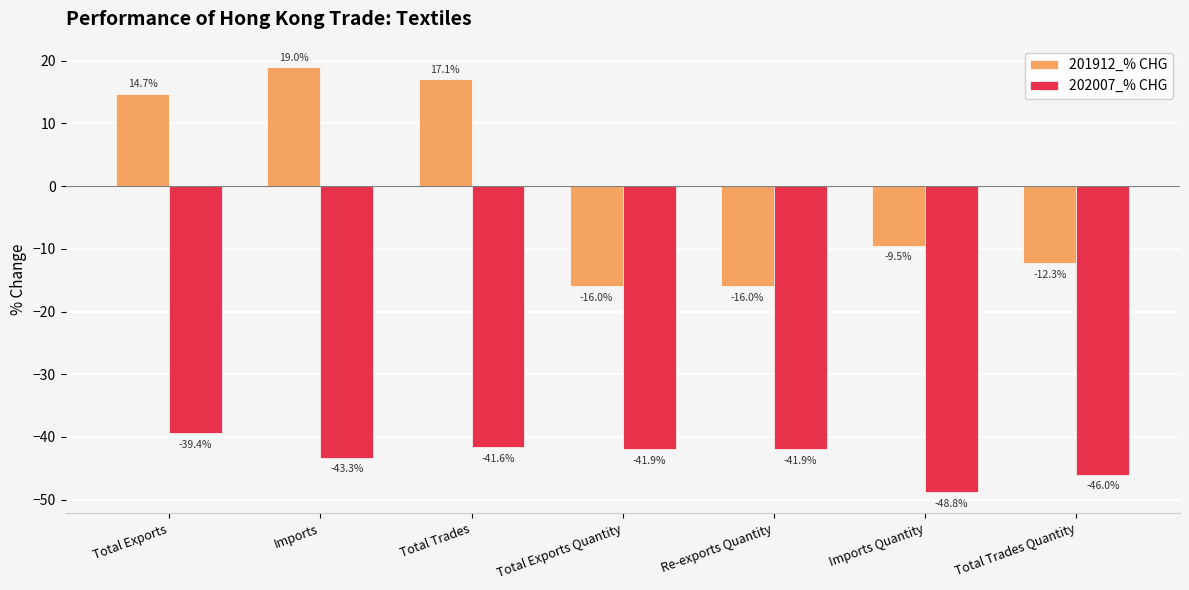

What is the difference between the 201912_% CHG values at Total Exports Quantity and Total Trades Quantity?

3.7